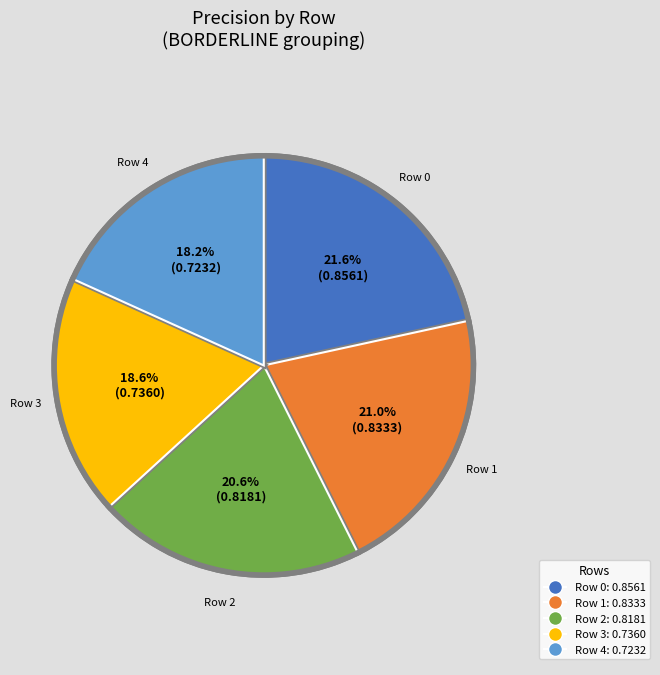

Is there a majority slice in this chart?

No